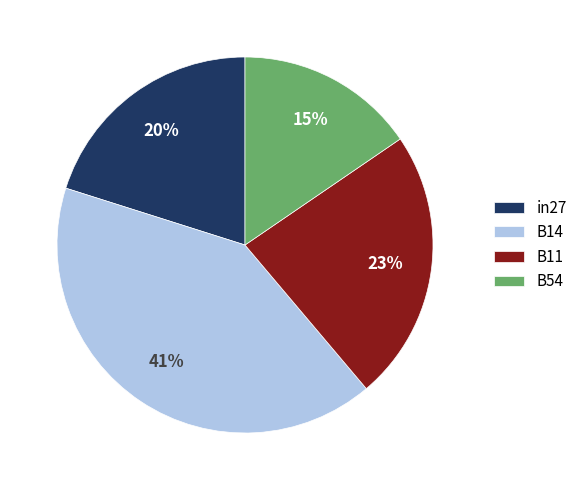

Rank the categories by value from highest to lowest.

B14, B11, in27, B54